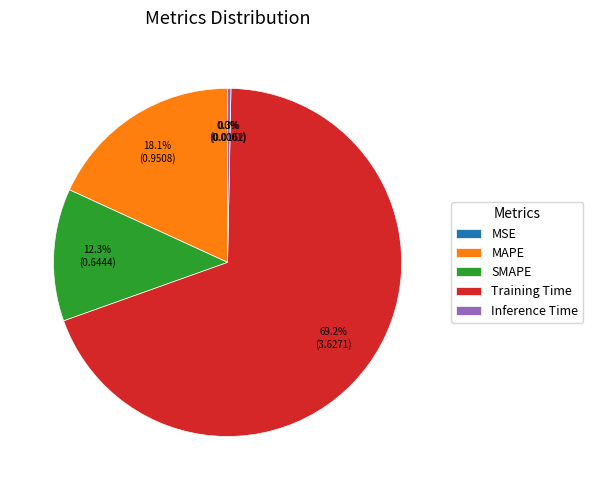

Which category has the biggest portion of the pie?

Training Time